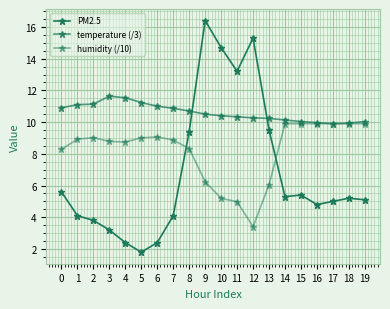

Rank the categories by humidity (/10) value from highest to lowest.

14, 15, 16, 17, 18, 19, 6, 2, 5, 1, 7, 3, 4, 8, 0, 9, 13, 10, 11, 12